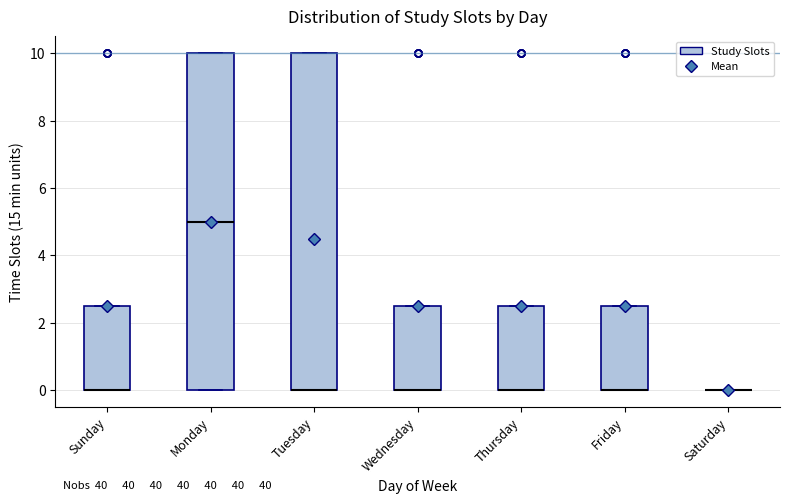

Reading left to right, transcribe this box plot: for each box, give where its median line is, the range the box spans, and where its two whiskers end, as read against the y-axis. The values are not printed on the chart, so give them approximately, as read against the axis.

Sunday: median 0.0 (drawn on the box's lower edge), box 0.0 to 2.6, whiskers 0.0 to 2.6
Monday: median 5.0, box 0.0 to 10.0, whiskers 0.0 to 10.0
Tuesday: median 0.0 (drawn on the box's lower edge), box 0.0 to 10.0, whiskers 0.0 to 10.0
Wednesday: median 0.0 (drawn on the box's lower edge), box 0.0 to 2.6, whiskers 0.0 to 2.6
Thursday: median 0.0 (drawn on the box's lower edge), box 0.0 to 2.6, whiskers 0.0 to 2.6
Friday: median 0.0 (drawn on the box's lower edge), box 0.0 to 2.6, whiskers 0.0 to 2.6
Saturday: box collapsed to a line at 0.0, whiskers 0.0 to 0.0